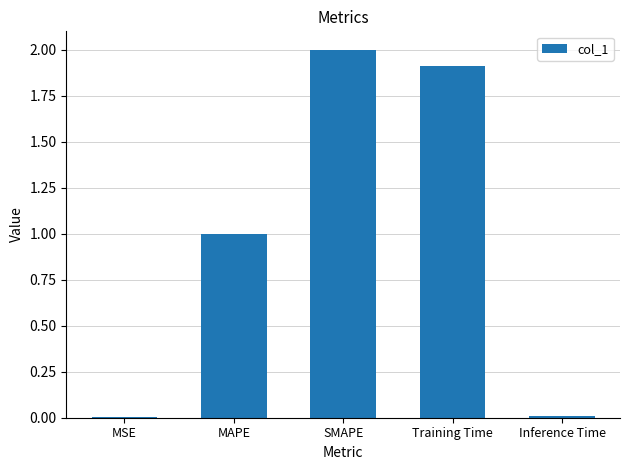

Is it true that the value at Inference Time is 0.0?

True